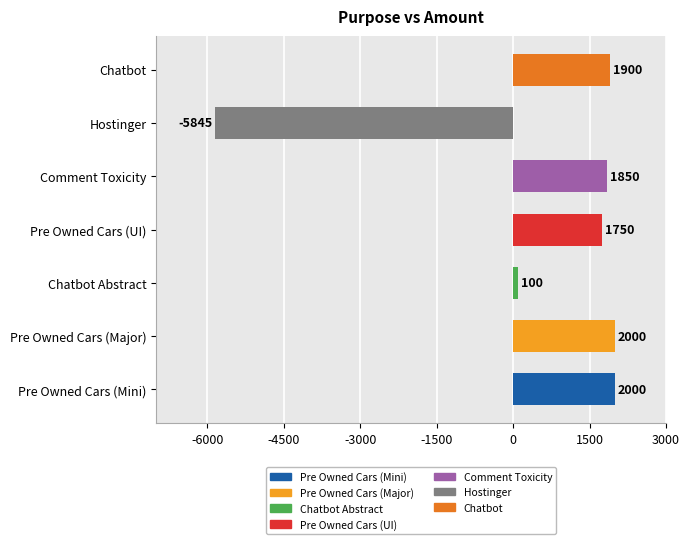

True or false: the data shows 648 at Pre Owned Cars (Major).

False